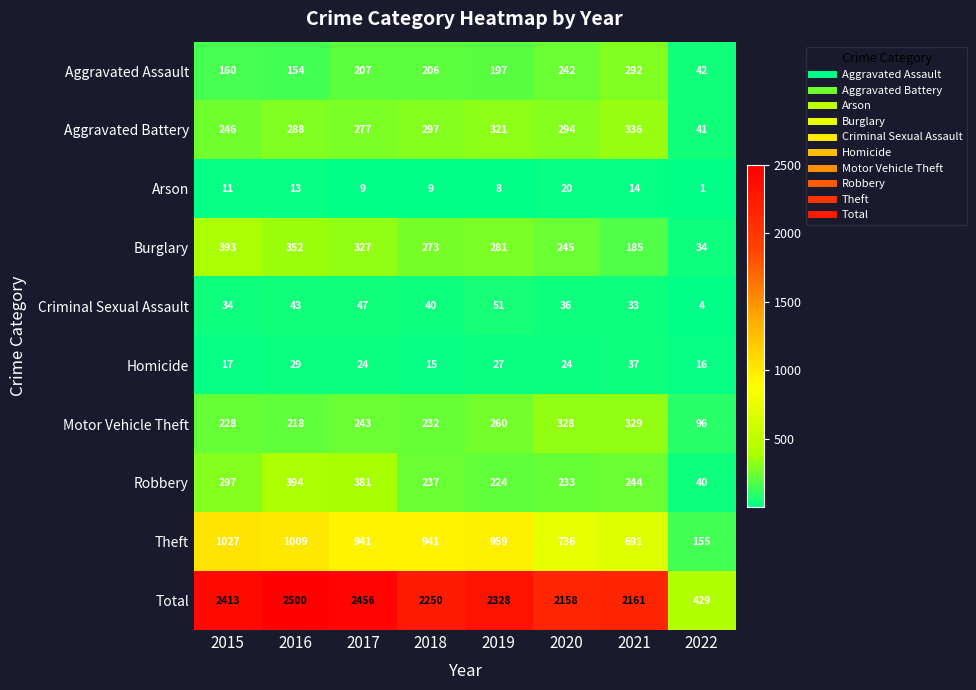

At which label is Theft closest to 591?

2021